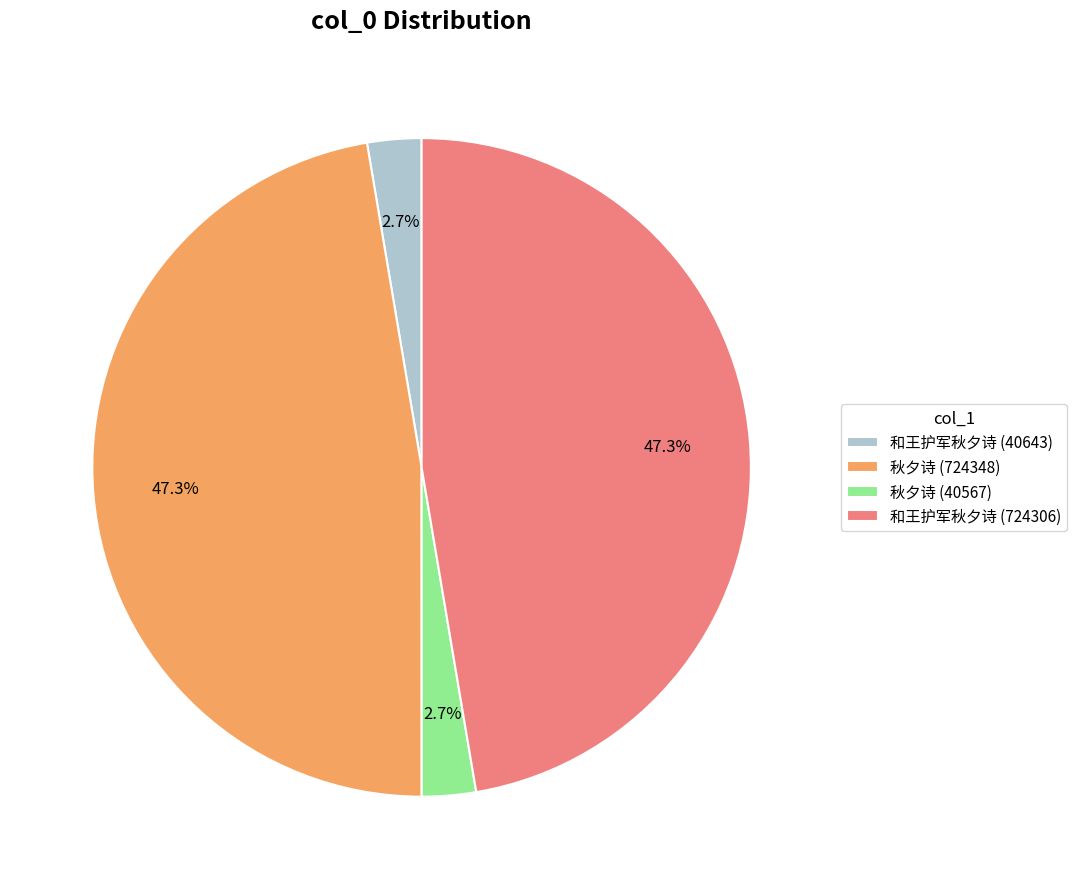

Do 和王护军秋夕诗 (40643) and 秋夕诗 (40567) together represent more than half of the pie?

No